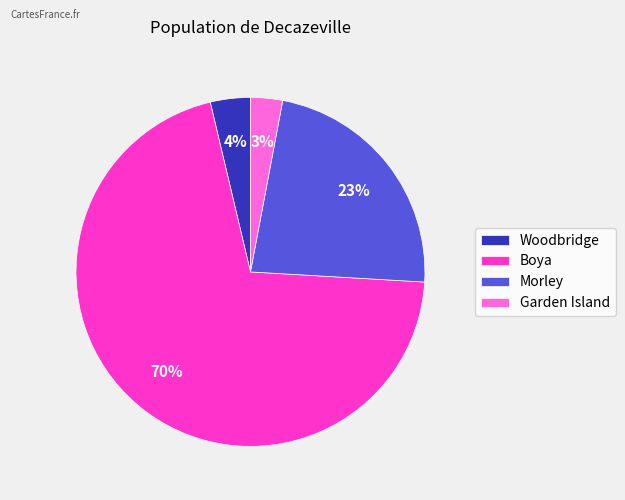

Rank the categories by value from highest to lowest.

Boya, Morley, Woodbridge, Garden Island